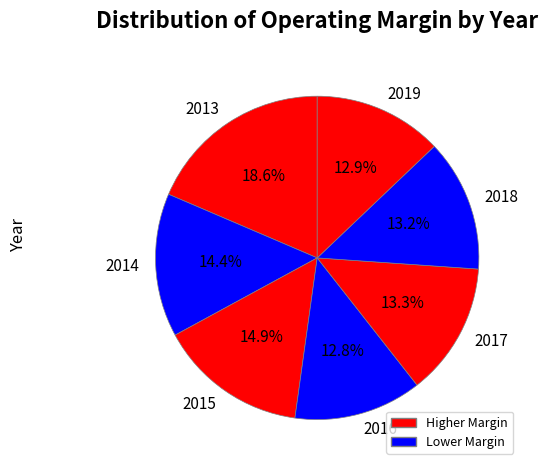

To the nearest percent, what is the average slice percentage?

14%